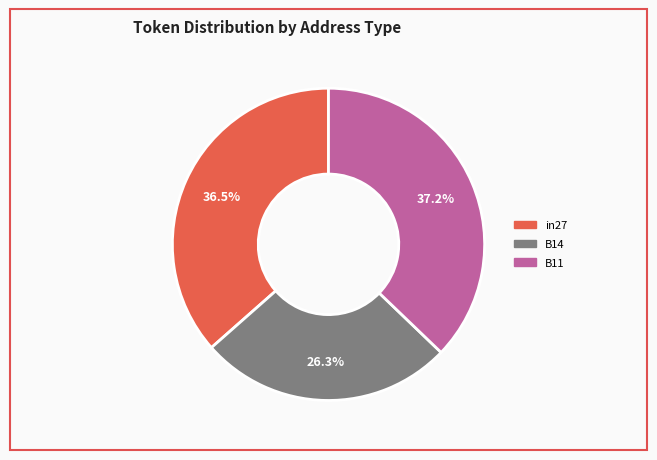

Rank the categories by value from highest to lowest.

B11, in27, B14